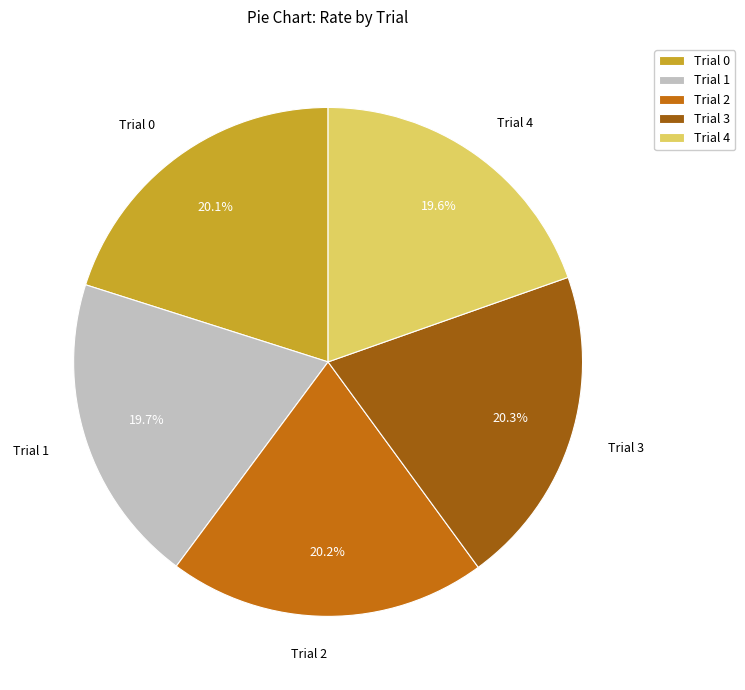

Is Trial 2 the majority of the pie?

No